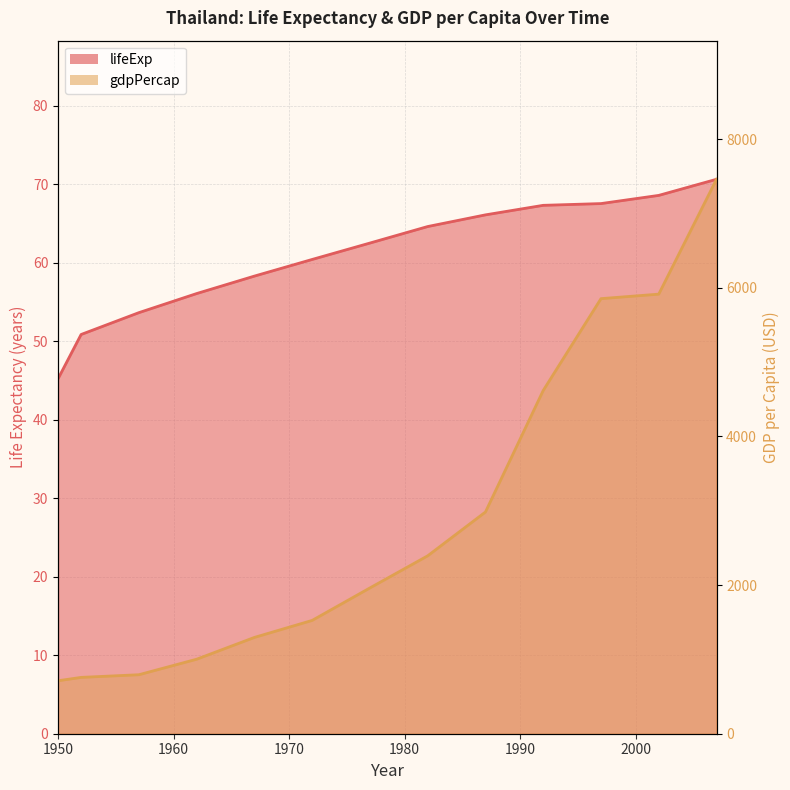

True or false: lifeExp and gdpPercap intersect in this chart.

False